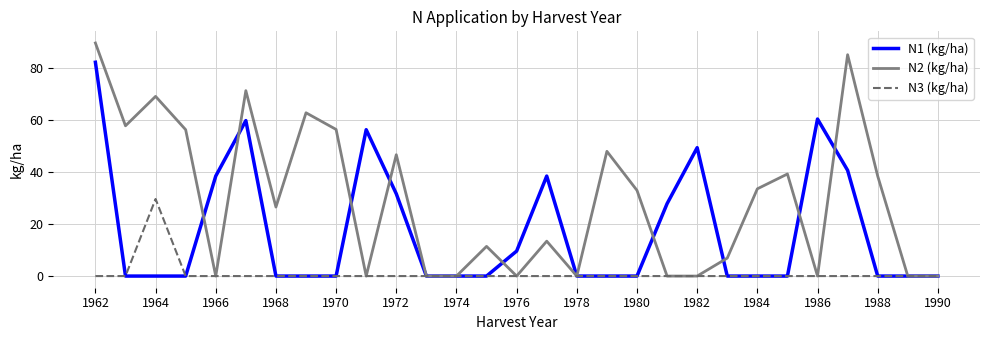

Which series has the widest spread of values?

N2 (kg/ha)